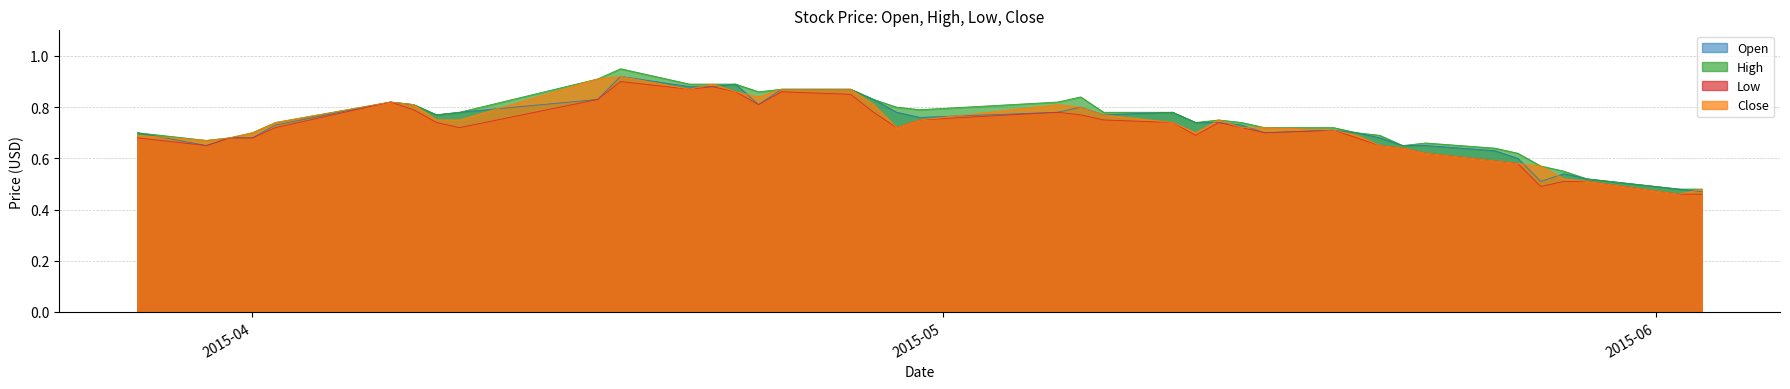

What is the value of the Low point at the 2nd from the left?

0.7